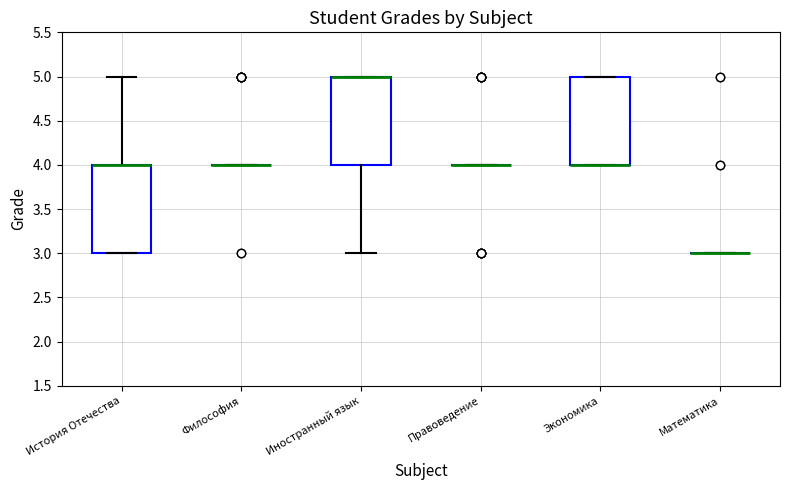

Reading left to right, transcribe this box plot: for each box, give where its median line is, the range the box spans, and where its two whiskers end, as read against the y-axis. The values are not printed on the chart, so give them approximately, as read against the axis.

История Отечества: median 4 (drawn on the box's upper edge), box 3 to 4, whiskers 3 to 5
Философия: box collapsed to a line at 4, whiskers 4 to 4
Иностранный язык: median 5 (drawn on the box's upper edge), box 4 to 5, whiskers 3 to 5
Правоведение: box collapsed to a line at 4, whiskers 4 to 4
Экономика: median 4 (drawn on the box's lower edge), box 4 to 5, whiskers 4 to 5
Математика: box collapsed to a line at 3, whiskers 3 to 3